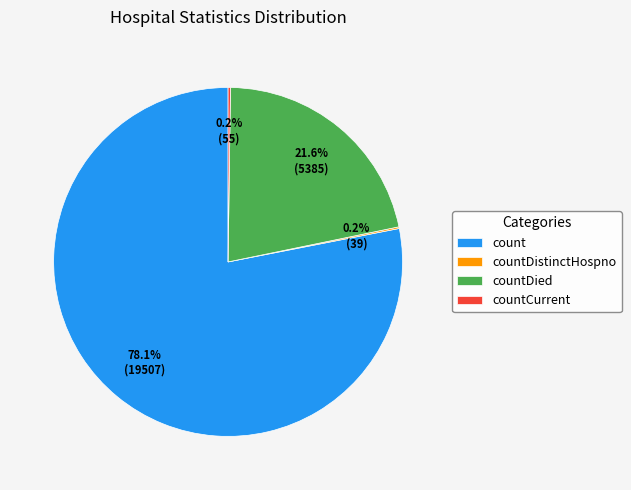

Which slice is the largest?

count